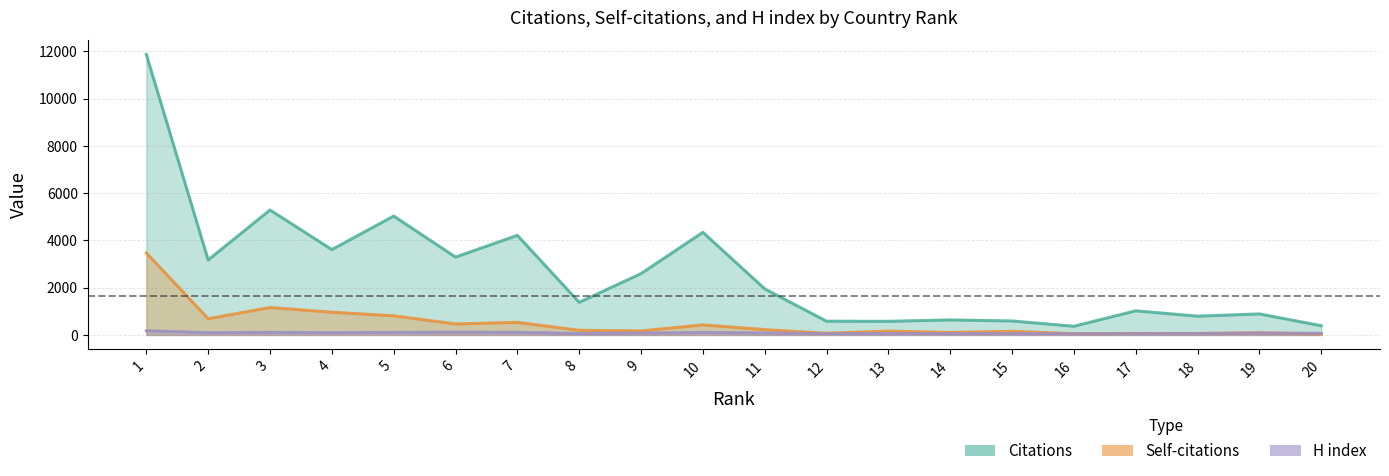

At which category does the chart reach its minimum across all series?

20